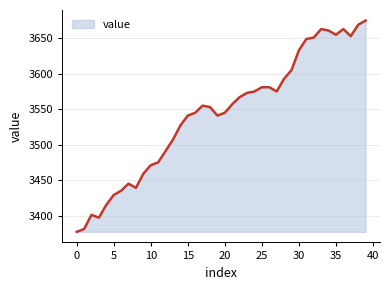

What is the minimum value shown in the chart?

3377